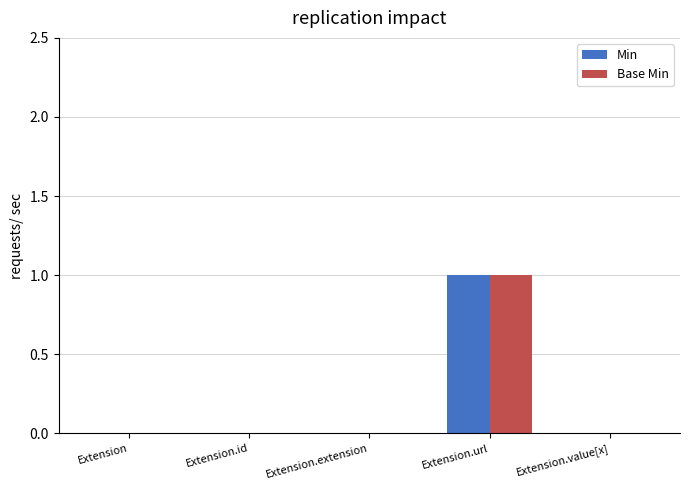

At which category is the sum across all series the highest?

Extension.url